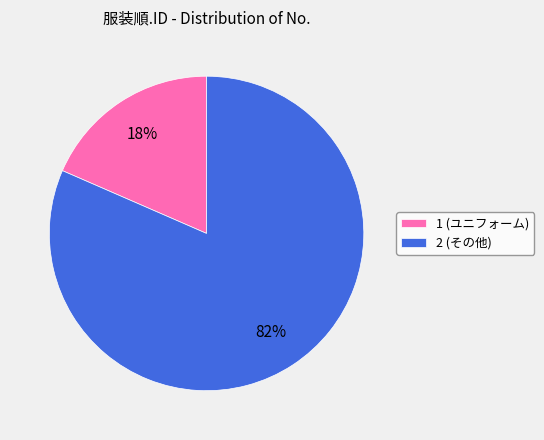

Does any single category account for the majority?

Yes